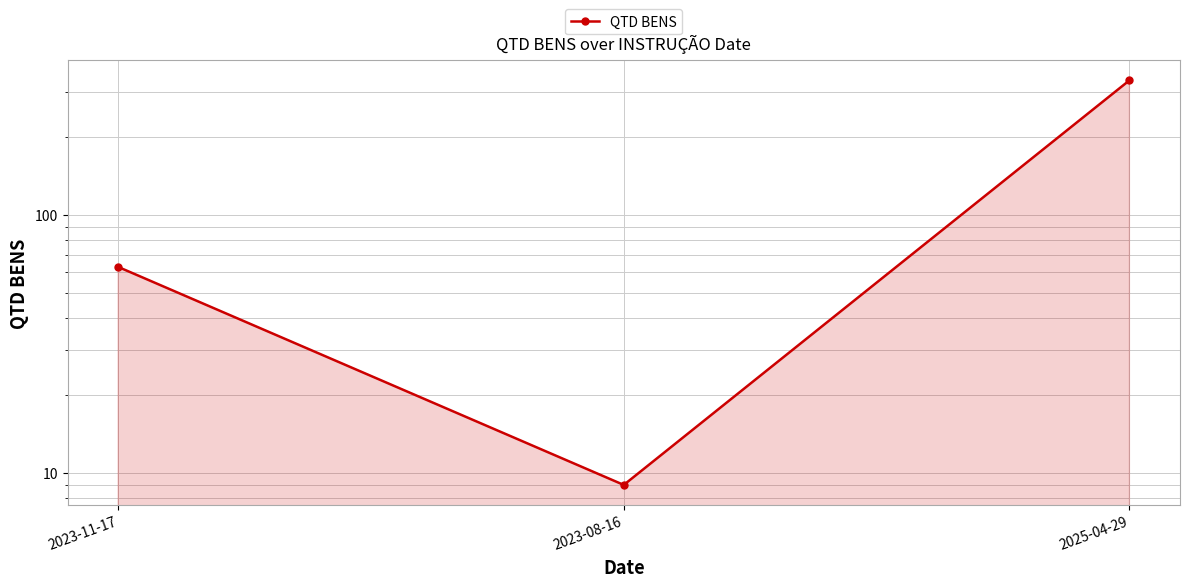

Reading left to right, list all the values displayed in this chart.

2023-11-17=63	2023-08-16=9	2025-04-29=333